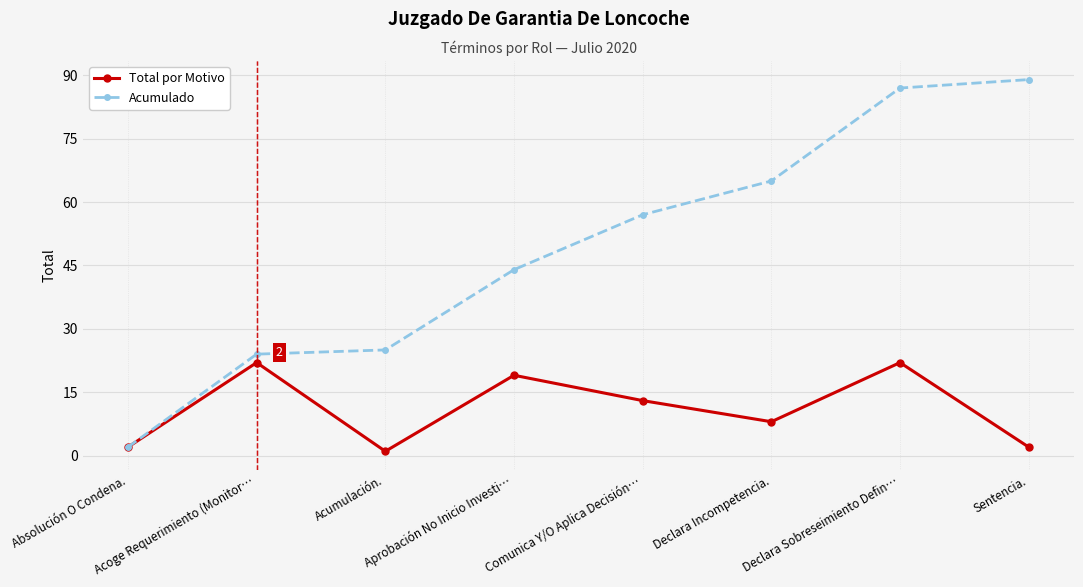

What is the difference between the second highest and minimum values in the Acumulado series?

85